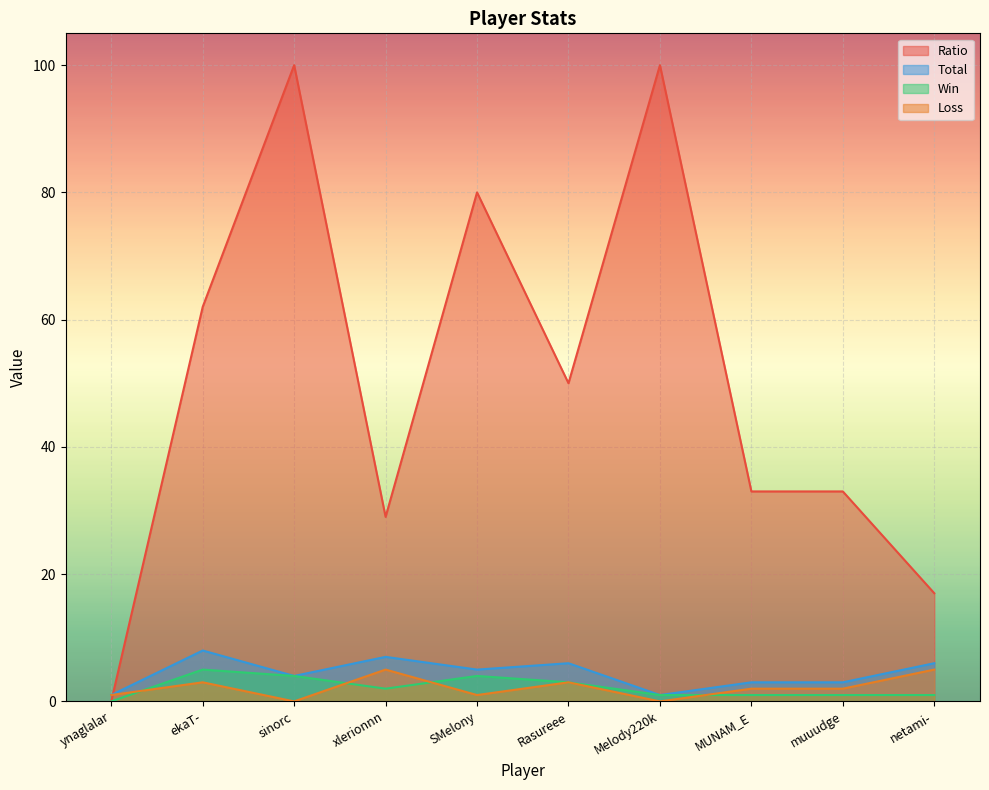

At which category is the sum across all series the highest?

sinorc